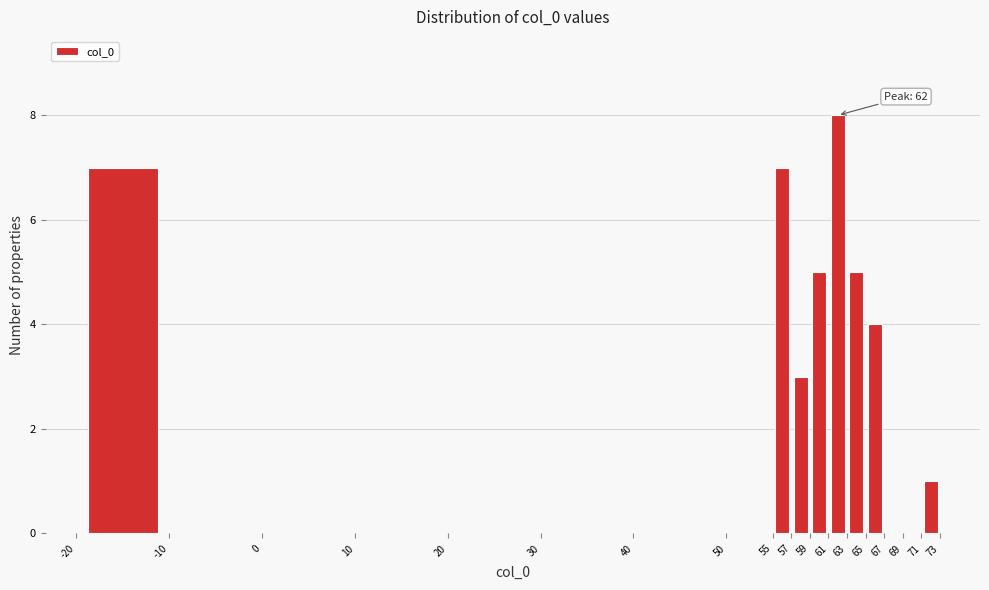

Which range on the x-axis has the tallest bar?

61 to 63